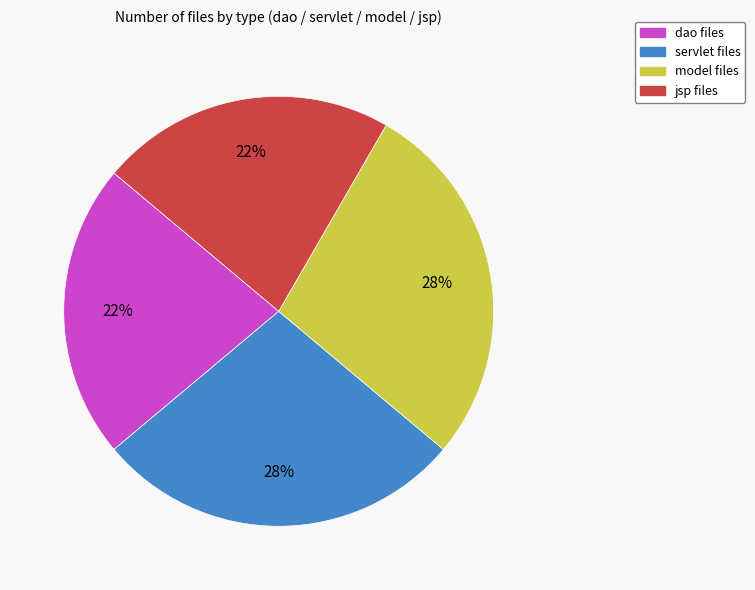

To the nearest percent, what percentage of the pie is servlet?

28%